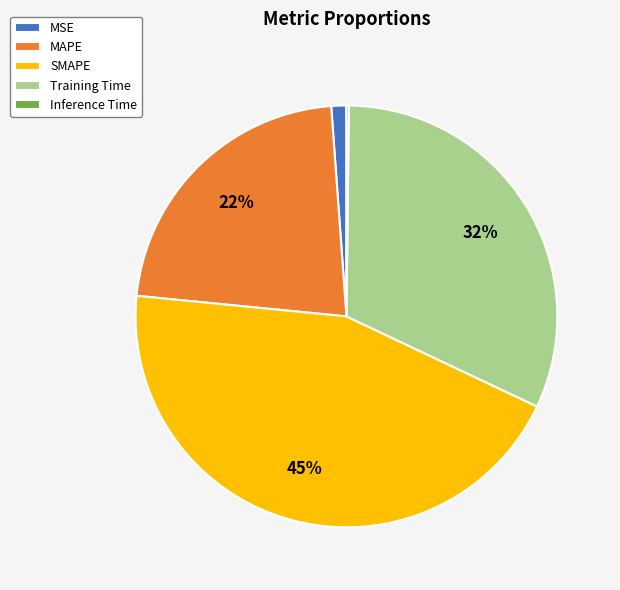

Which slice is the largest?

SMAPE